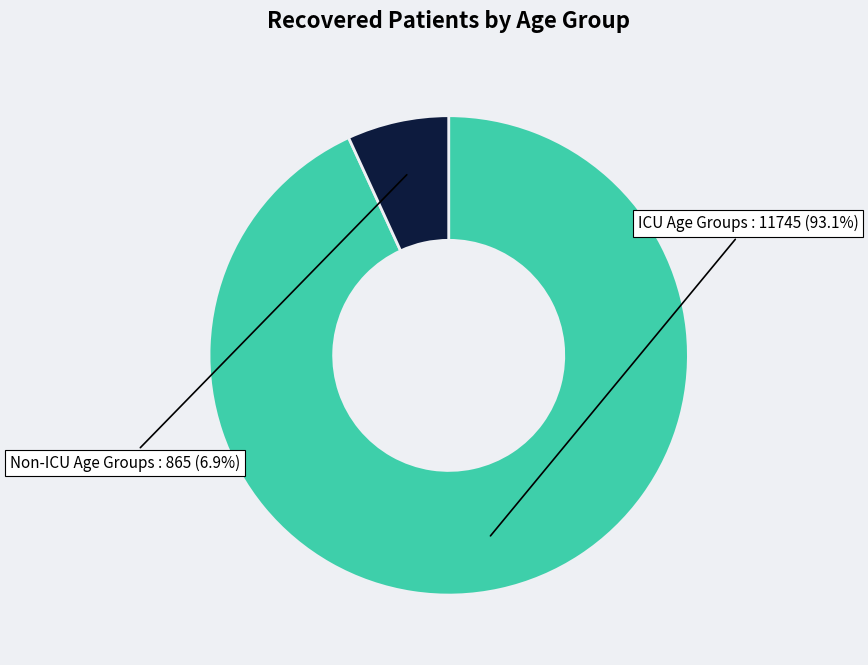

Is there a majority slice in this chart?

Yes